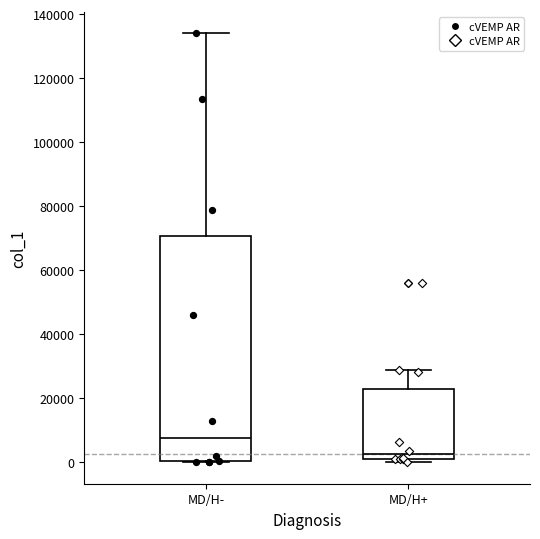

Reading left to right, read every box against the y-axis: the position of its median line, the range the box covers, and the ends of its whiskers. The values are not printed on the chart, so give them approximately, as read against the axis.

MD/H-: median 8000, box 0 to 70000, whiskers 0 to 134000
MD/H+: median 2000 (just above the box's lower edge), box 2000 to 22000, whiskers 0 to 28000